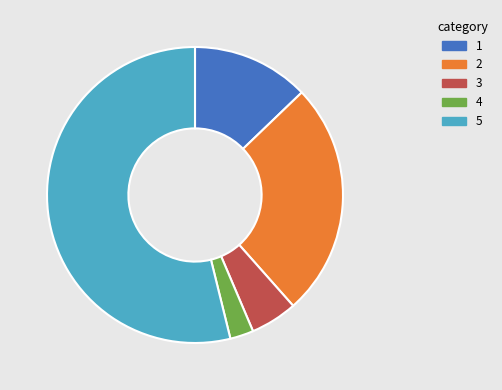

How many segments does this pie chart have?

5